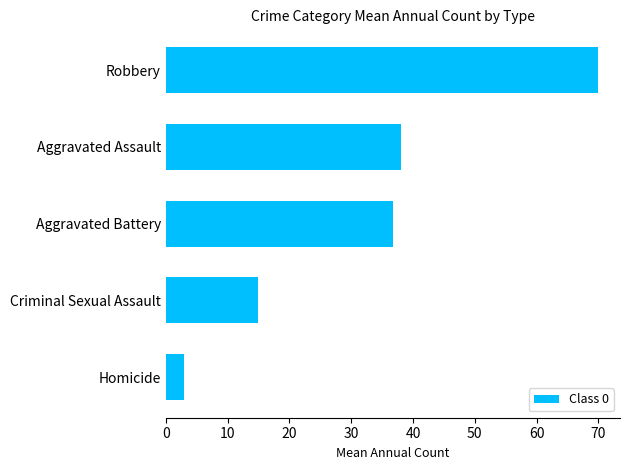

What value does the data have at Aggravated Assault?

38.0